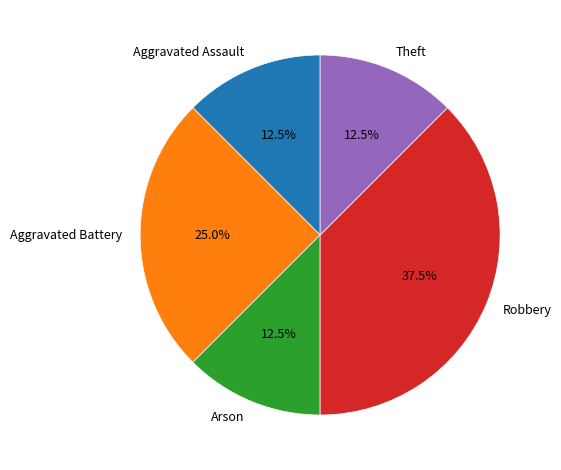

Count the number of slices in the pie.

5